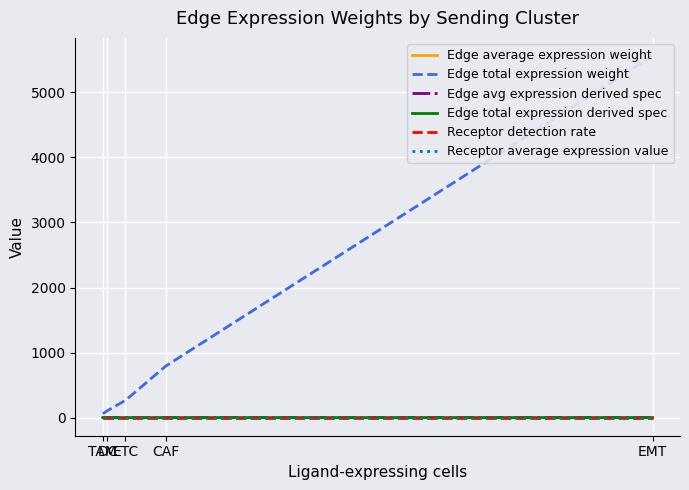

What are all the series names shown in the legend?

Edge average expression weight, Edge total expression weight, Edge avg expression derived spec, Edge total expression derived spec, Receptor detection rate, Receptor average expression value